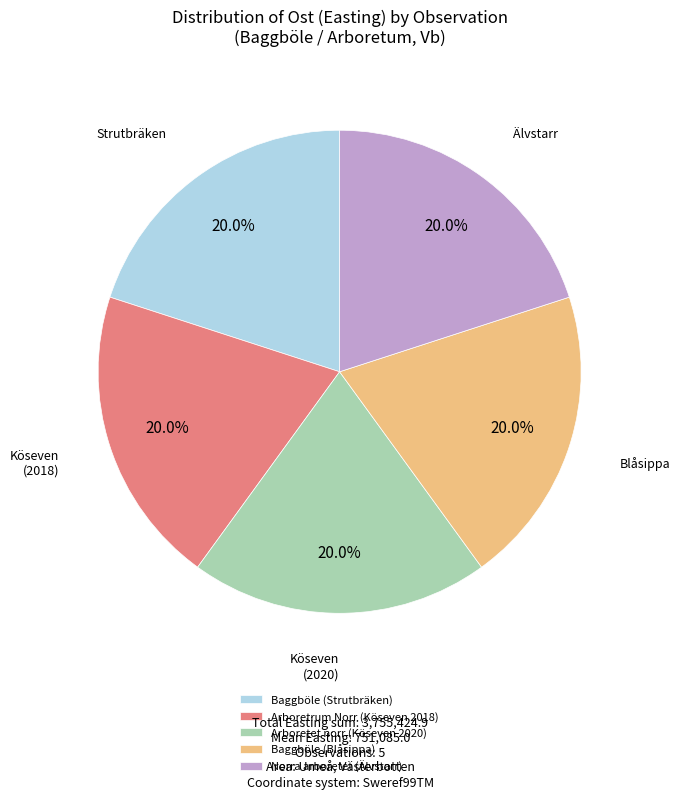

Is it true that Arboretrum Norr (Köseven 2018) is 11% of the pie?

False